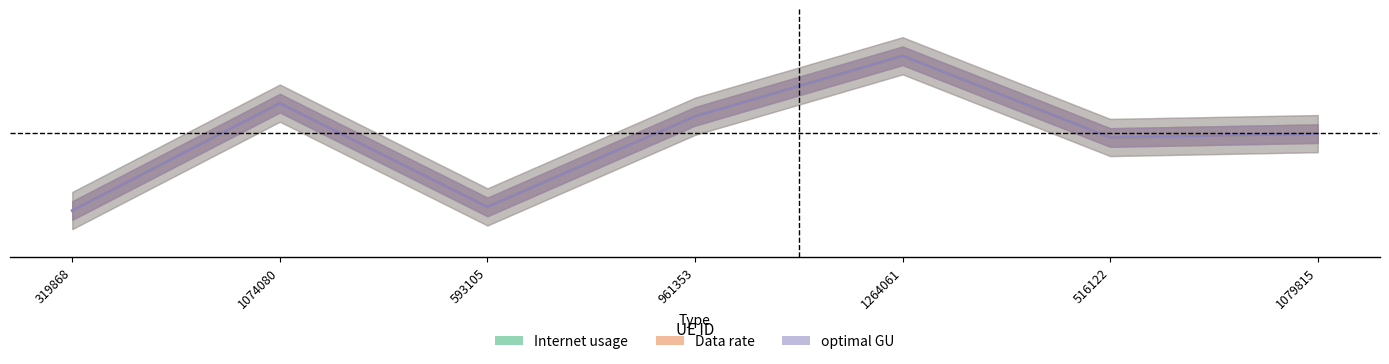

True or false: Data rate has a value of 0.4 at 961353.

False